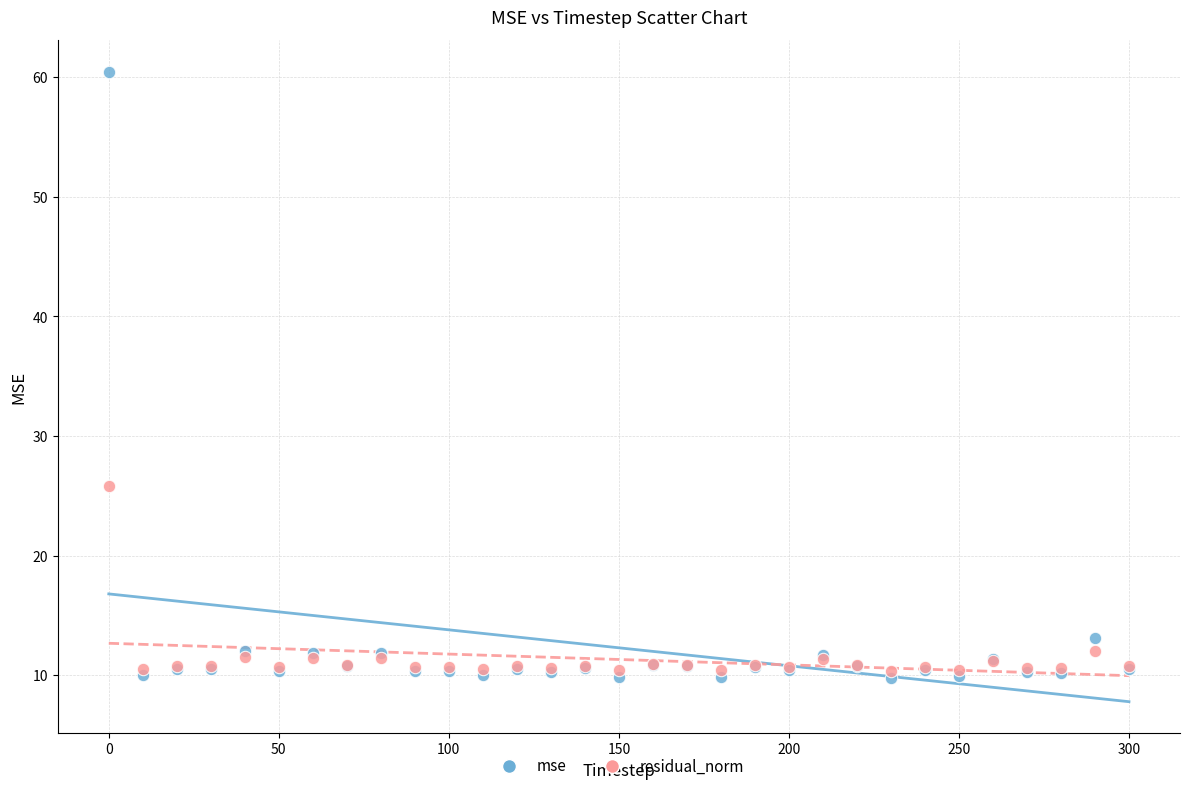

Which series reaches the maximum Y coordinate?

mse